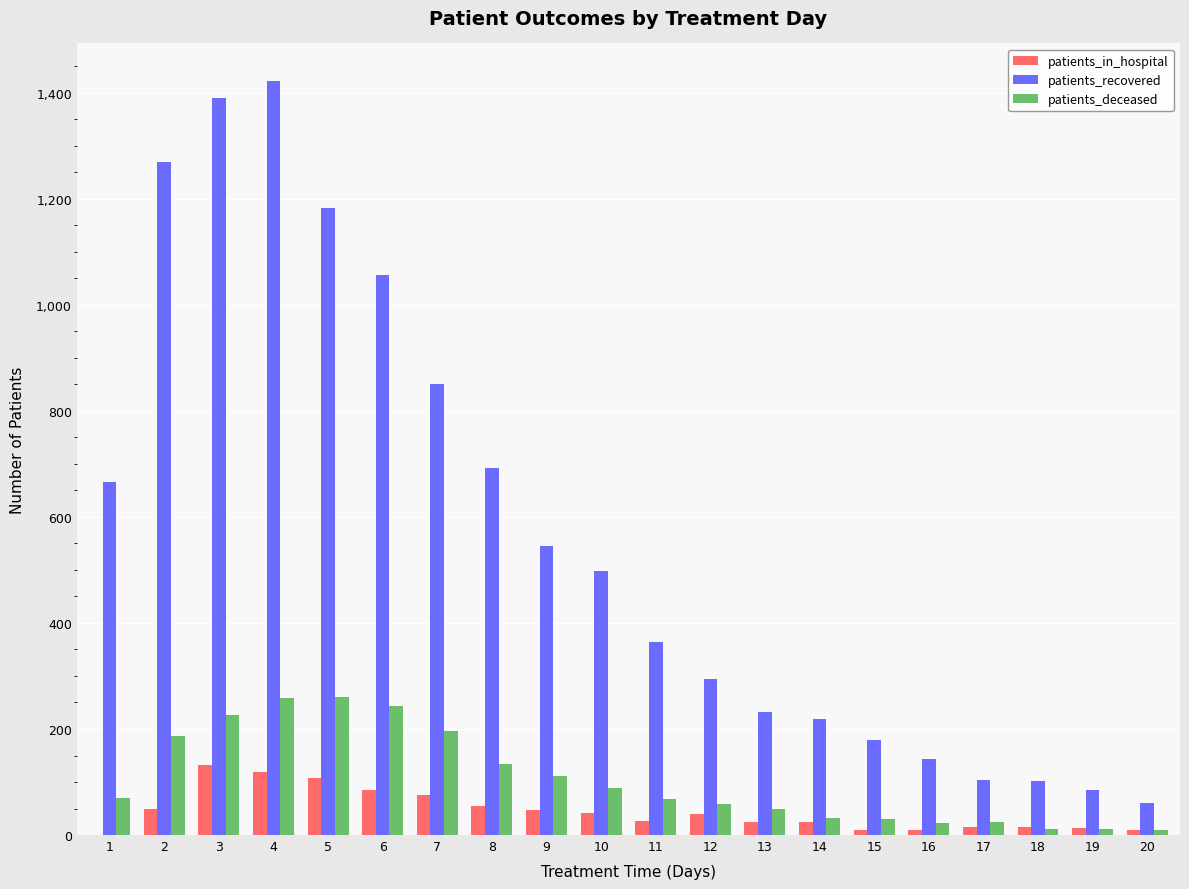

Is it true that patients_deceased equals 196 at 7?

True